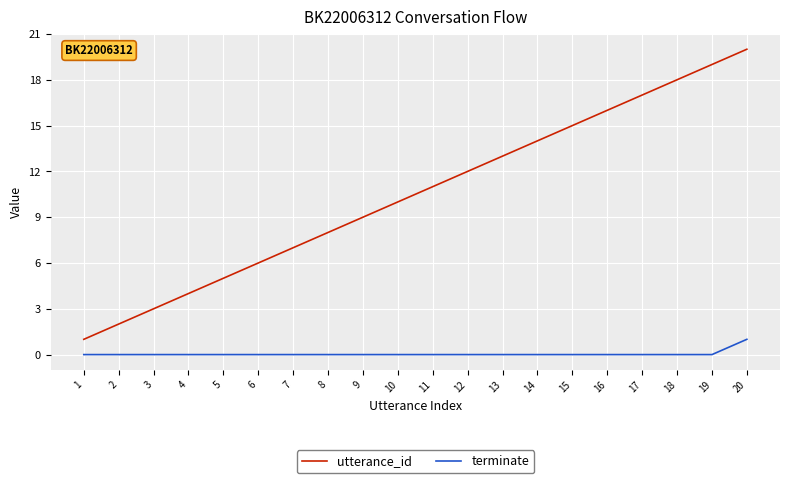

List the labels in order of utterance_id value, largest first.

20, 19, 18, 17, 16, 15, 14, 13, 12, 11, 10, 9, 8, 7, 6, 5, 4, 3, 2, 1